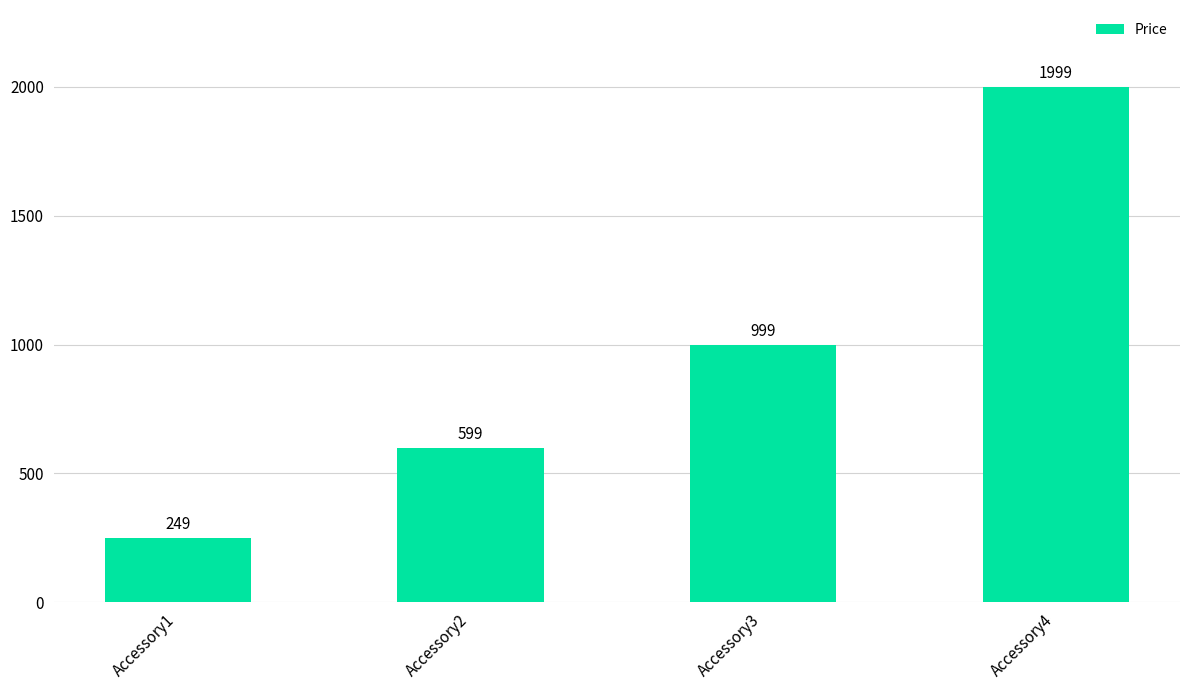

The chart shows a value of 359 at Accessory2. True or false?

False